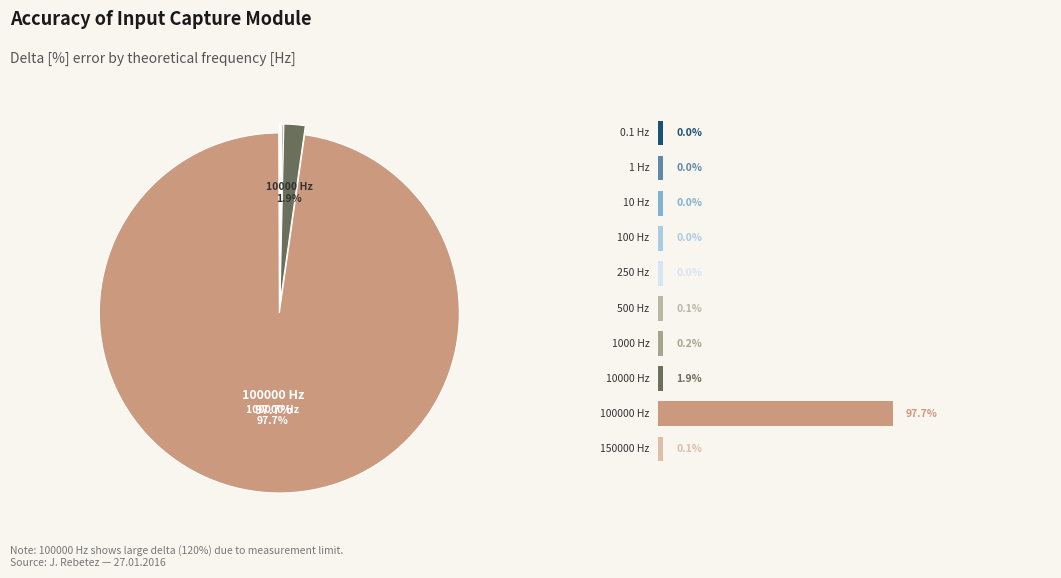

Which slice is the smallest?

0.1 Hz